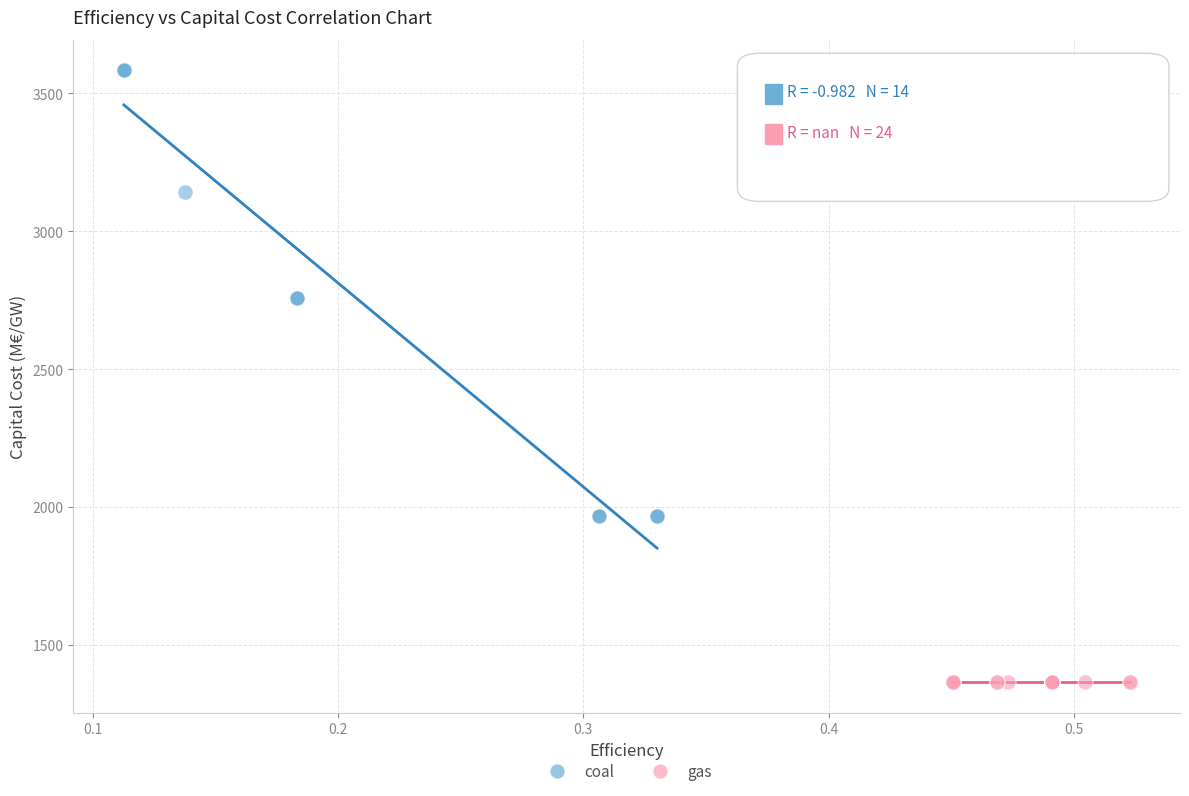

Which series reaches the minimum Y coordinate?

gas